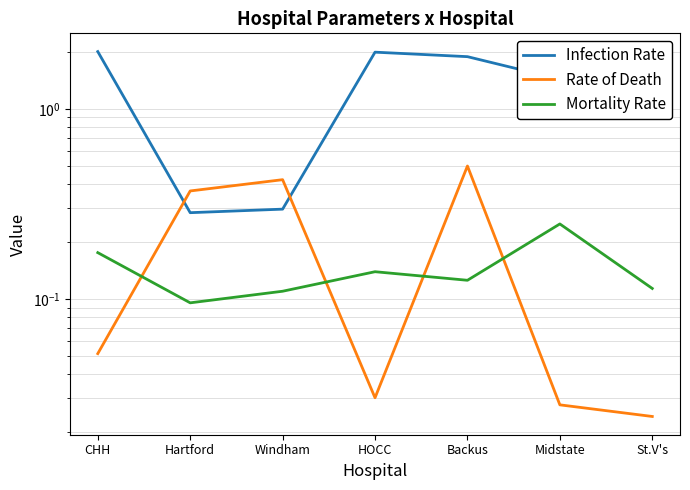

Where is the first local minimum for Mortality Rate?

Hartford